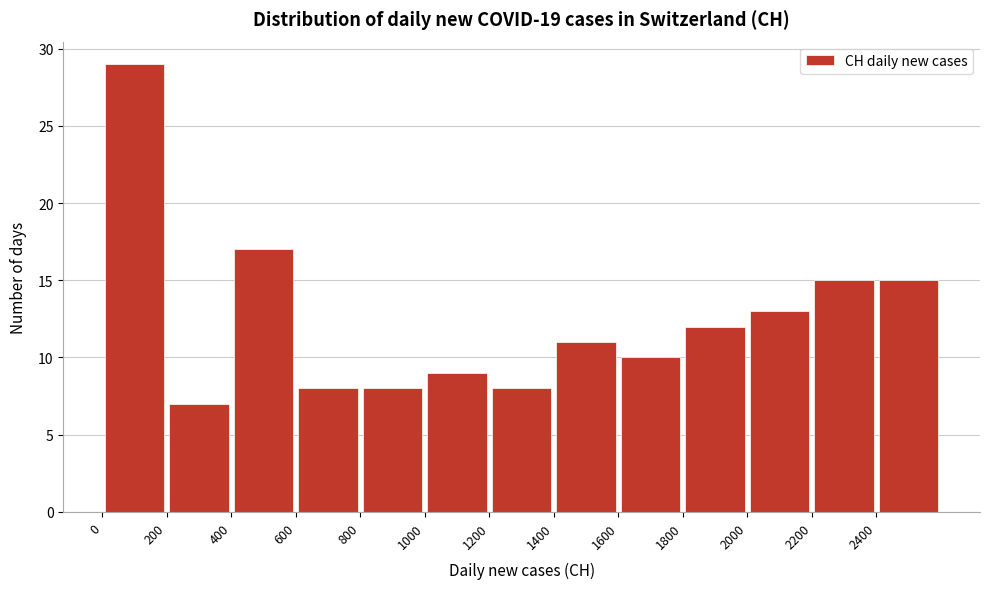

Over which range of the x-axis is the bar tallest?

0 to 200